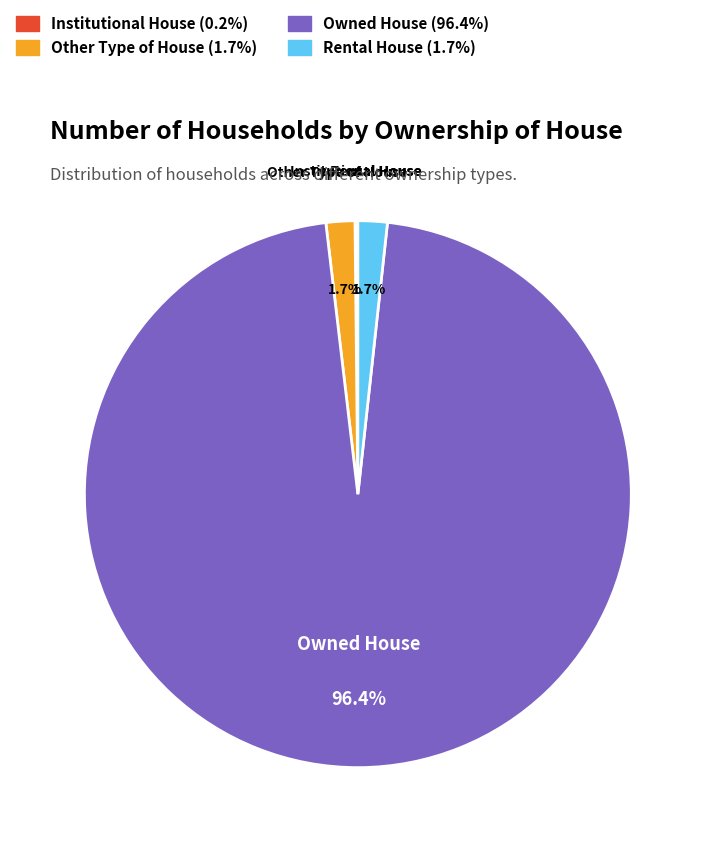

How much of the chart is everything except Other Type of House?

98.3%